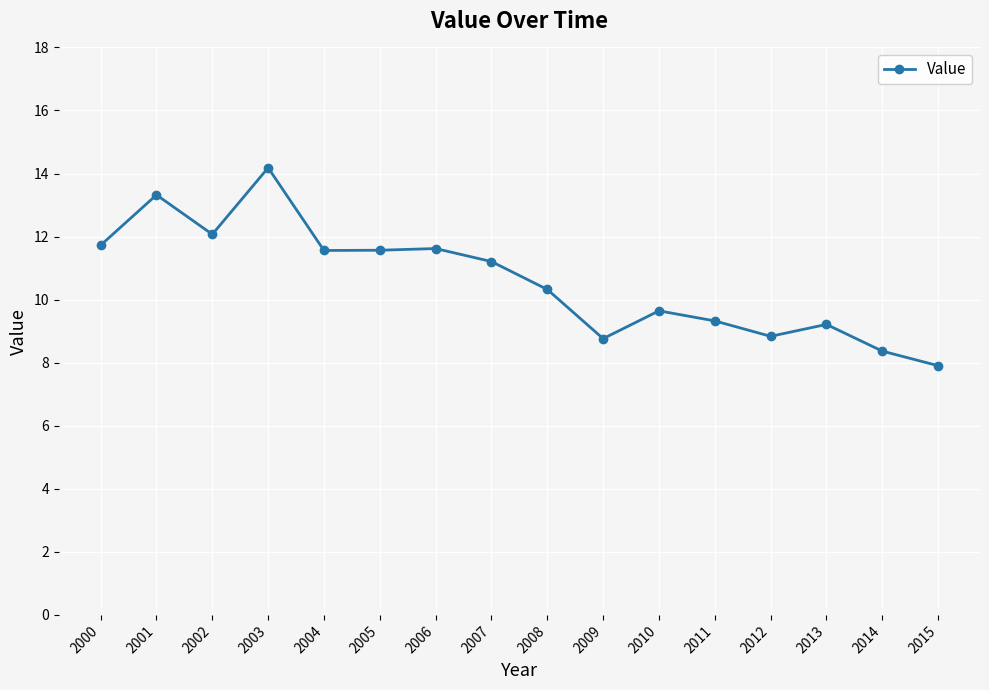

Does the chart have visible grid lines?

Yes